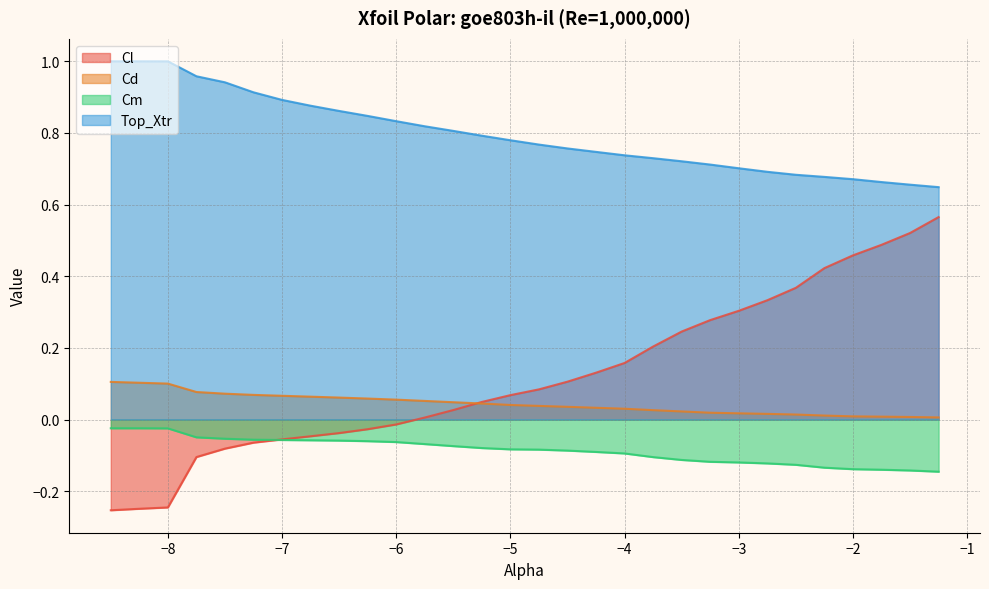

What position from the right is -5.5?

18